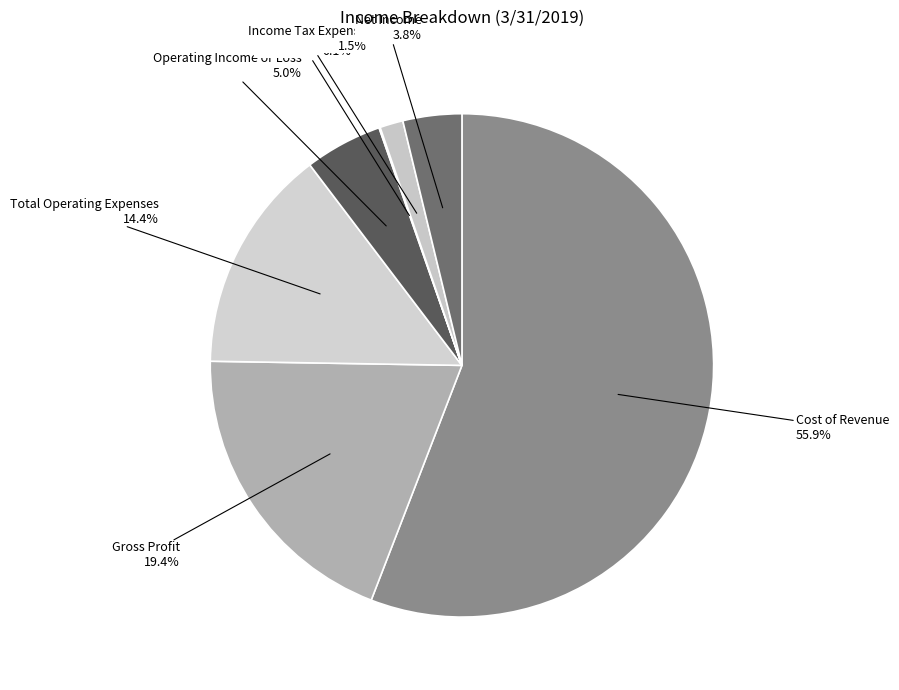

Between Cost of Revenue and Operating Income or Loss, which is larger?

Cost of Revenue